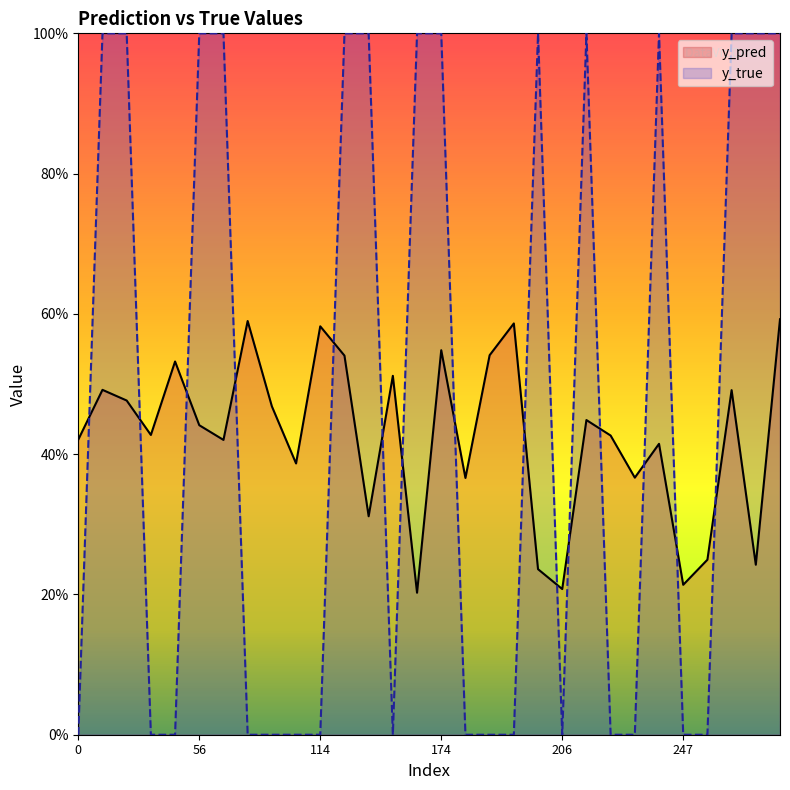

How many categories are shown in the chart?

30